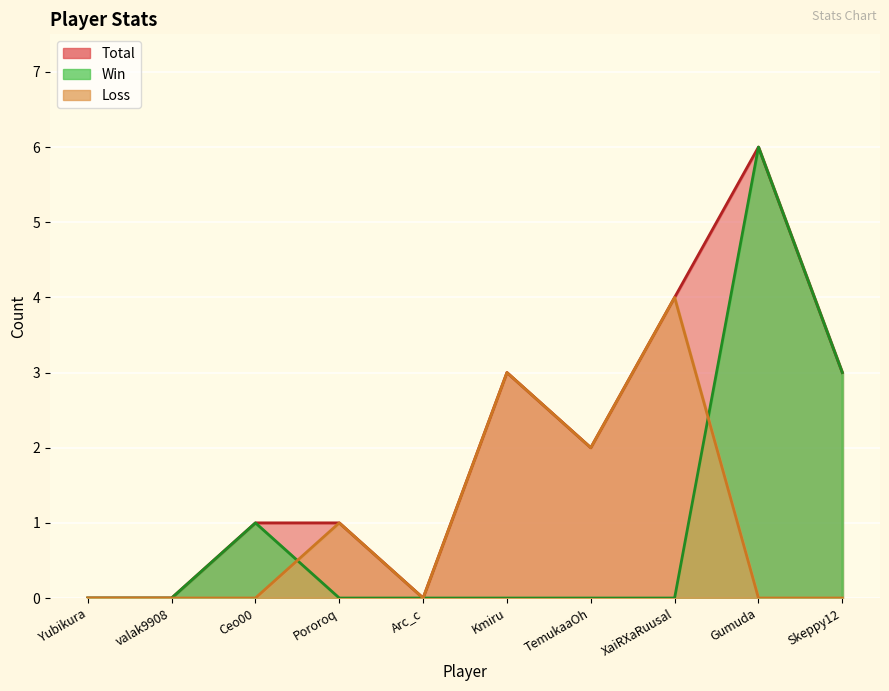

What are all the series names shown in the legend?

Total, Win, Loss